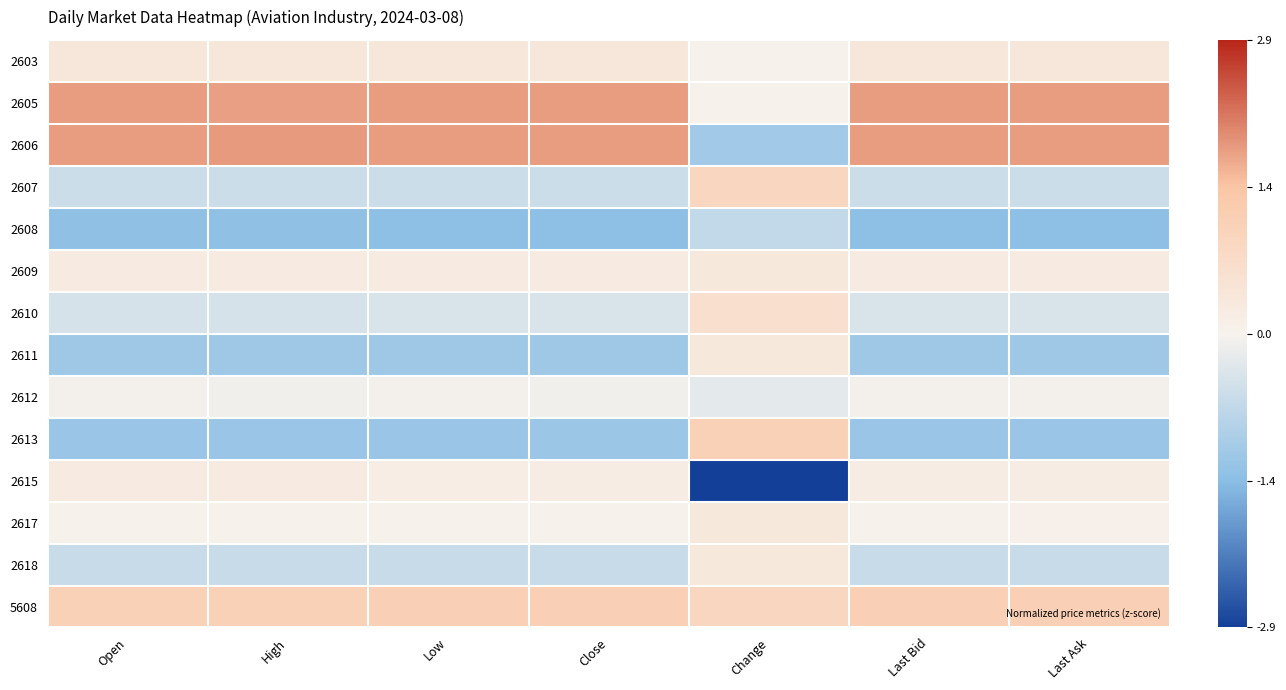

Which series has the largest range (max minus min)?

2615